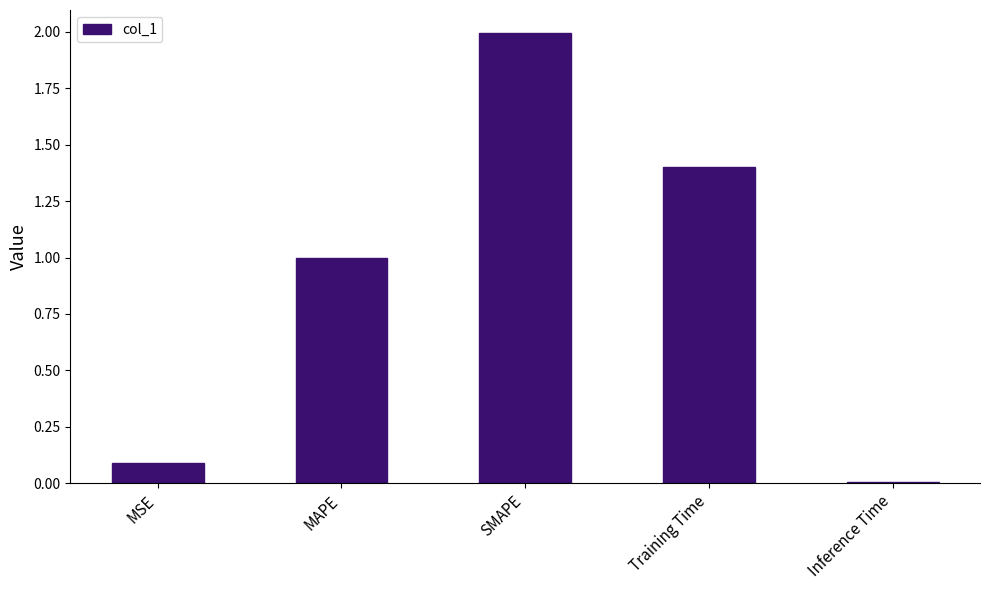

List the labels in order of value, largest first.

SMAPE, Training Time, MAPE, MSE, Inference Time